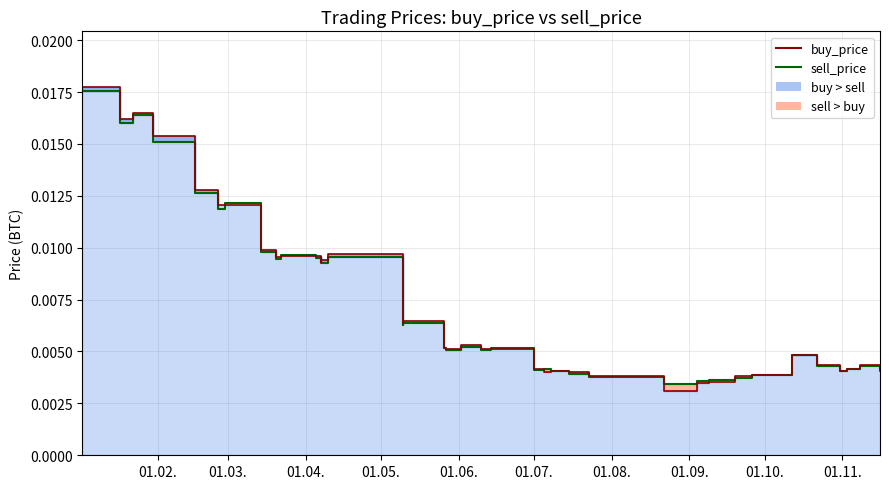

In sell_price line, how many points are lower than both neighbors (excluding endpoints)?

12